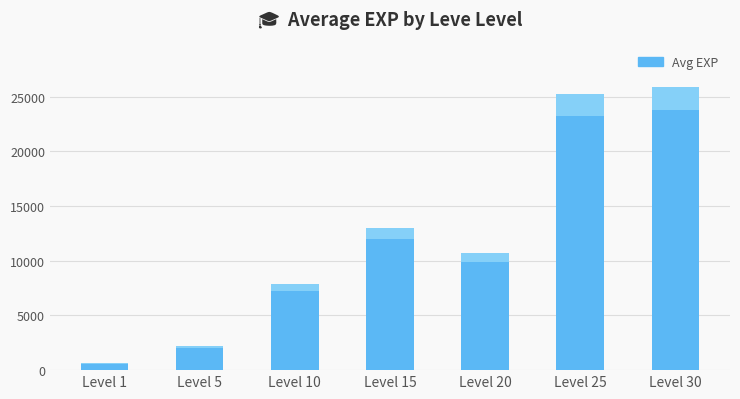

Reading right to left, transcribe all the data shown in this chart.

25900	25250	10710	13040	7880	2230	630